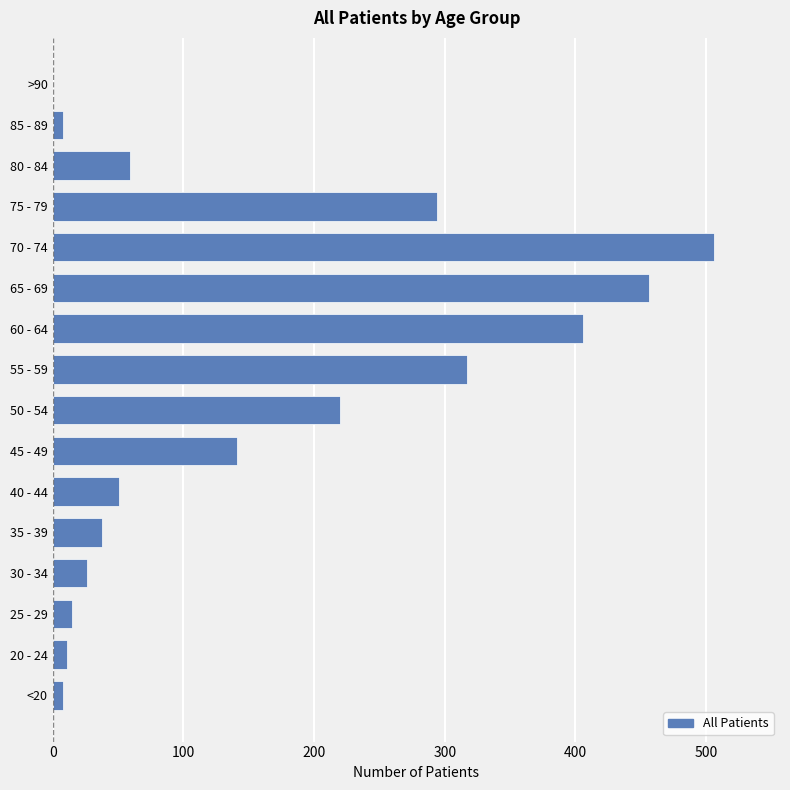

Reading bottom to top, list all the values displayed in this chart.

<20=8	20 - 24=11	25 - 29=15	30 - 34=26	35 - 39=38	40 - 44=51	45 - 49=141	50 - 54=220	55 - 59=317	60 - 64=406	65 - 69=456	70 - 74=506	75 - 79=294	80 - 84=59	85 - 89=8	>90=0